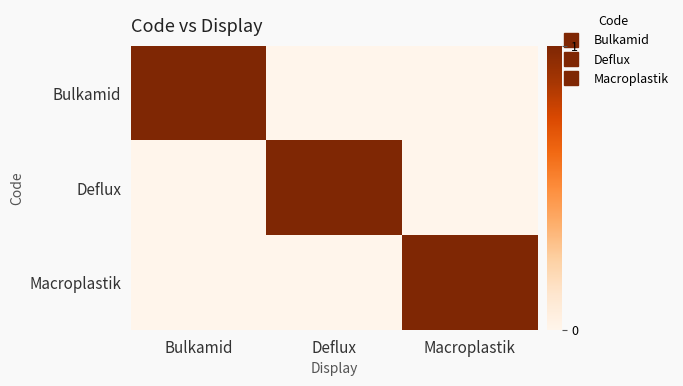

Rank the series by their maximum value, from highest to lowest.

Bulkamid, Deflux, Macroplastik